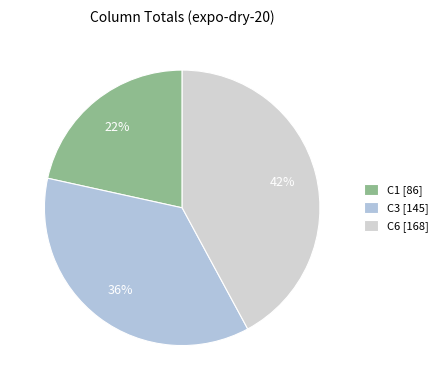

Count the number of slices in the pie.

3